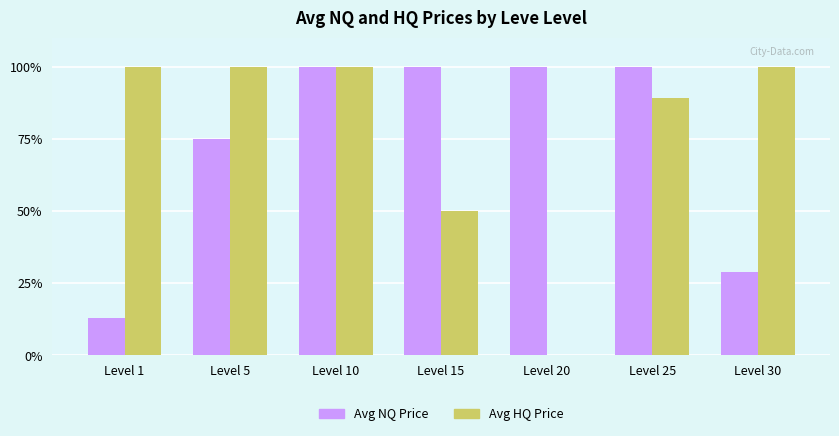

Between Level 5 and Level 20, which series saw the biggest shift?

Avg HQ Price